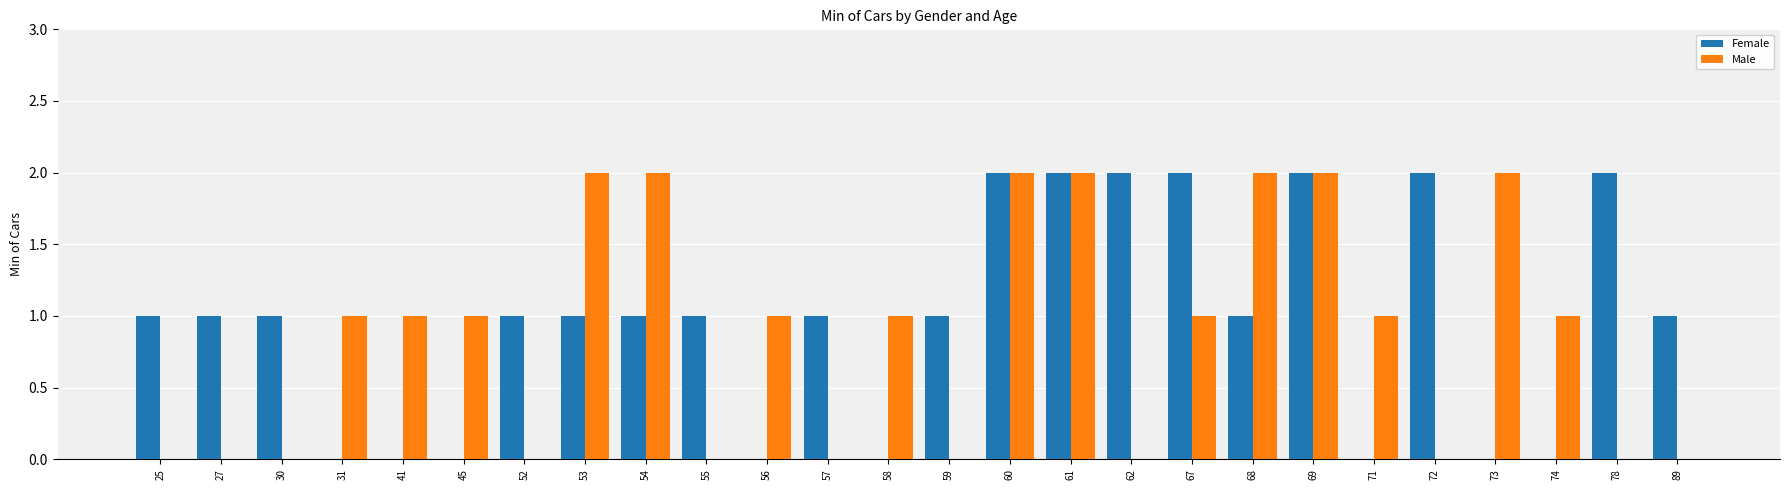

The Male series shows 1 at 54. True or false?

False